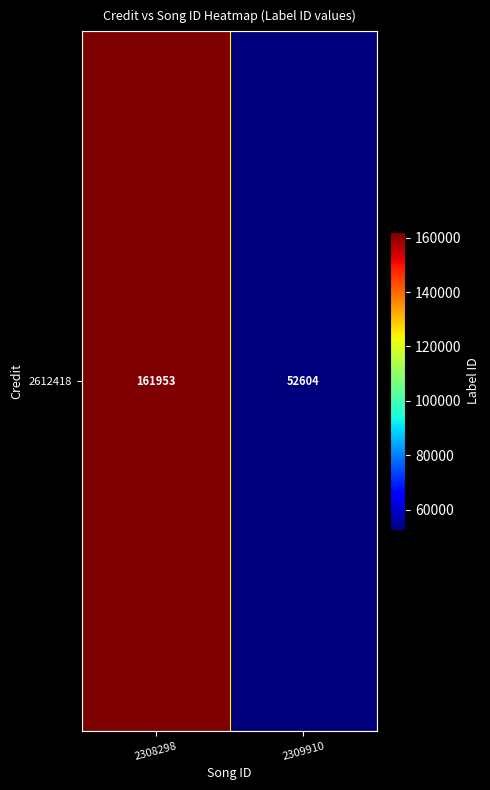

List the labels in order of value, largest first.

2308298, 2309910